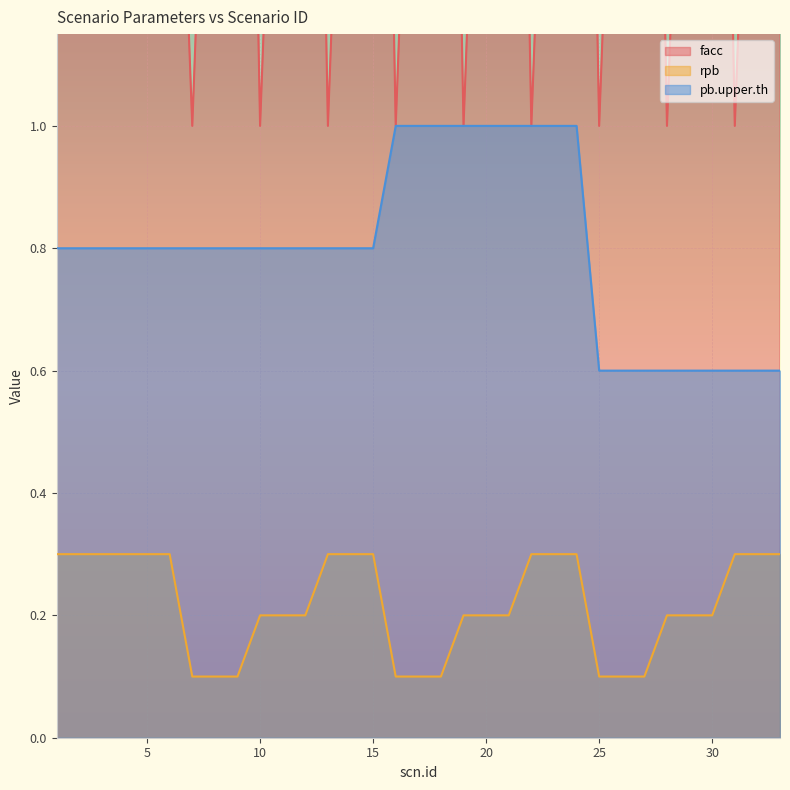

Reading right to left, list all the values displayed in this chart.

facc: 3.0	2.0	1.0	3.0	2.0	1.0	3.0	2.0	1.0	3.0	2.0	1.0	3.0	2.0	1.0	3.0	2.0	1.0	3.0	2.0	1.0	3.0	2.0	1.0	3.0	2.0	1.0	2.0	2.0	2.0	2.0	2.0	2.0
rpb: 0.3	0.3	0.3	0.2	0.2	0.2	0.1	0.1	0.1	0.3	0.3	0.3	0.2	0.2	0.2	0.1	0.1	0.1	0.3	0.3	0.3	0.2	0.2	0.2	0.1	0.1	0.1	0.3	0.3	0.3	0.3	0.3	0.3
pb.upper.th: 0.6	0.6	0.6	0.6	0.6	0.6	0.6	0.6	0.6	1.0	1.0	1.0	1.0	1.0	1.0	1.0	1.0	1.0	0.8	0.8	0.8	0.8	0.8	0.8	0.8	0.8	0.8	0.8	0.8	0.8	0.8	0.8	0.8